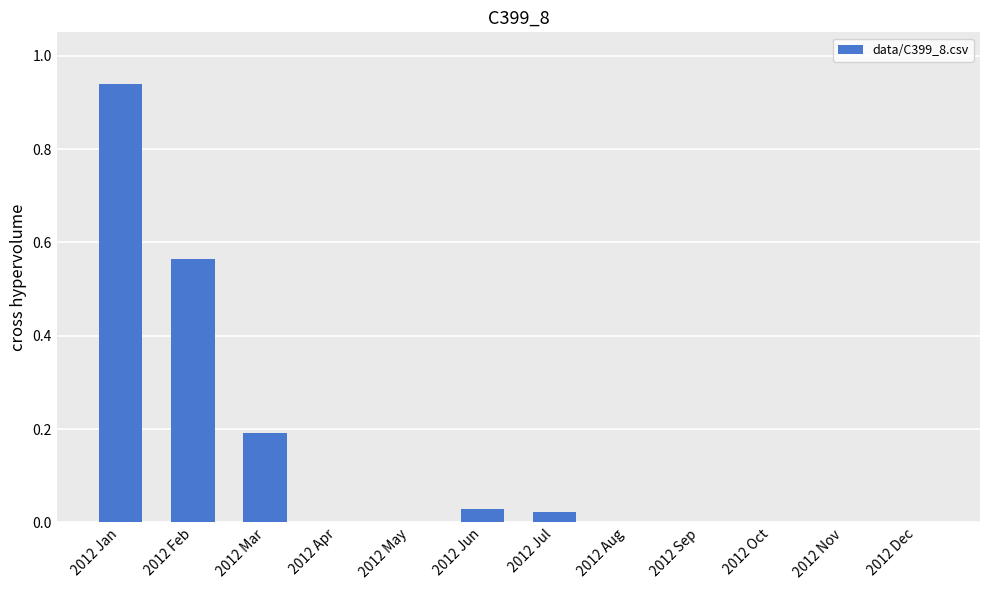

Which label corresponds to the largest value in the chart?

2012 Jan